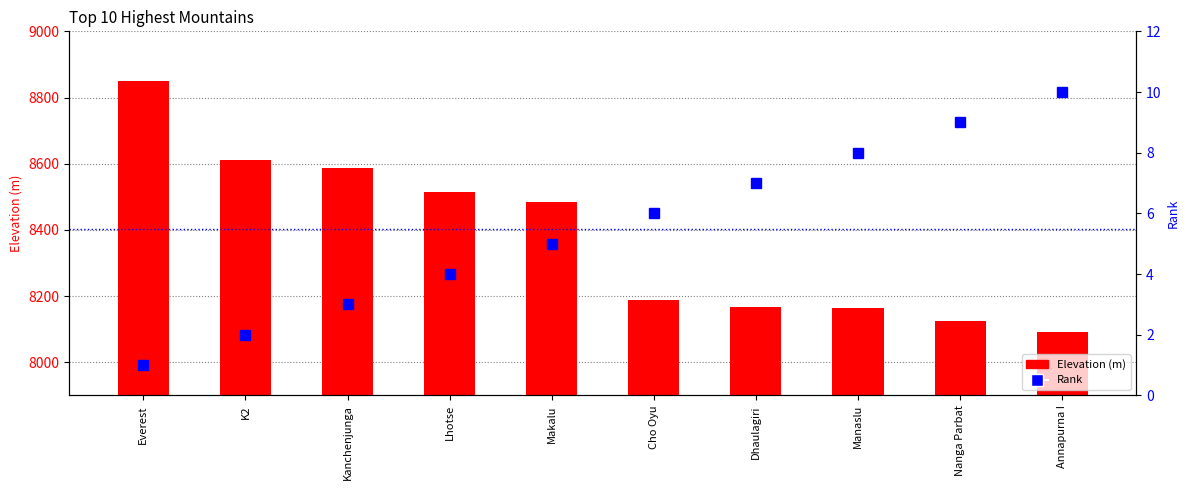

At which category is the sum across all series the highest?

Everest